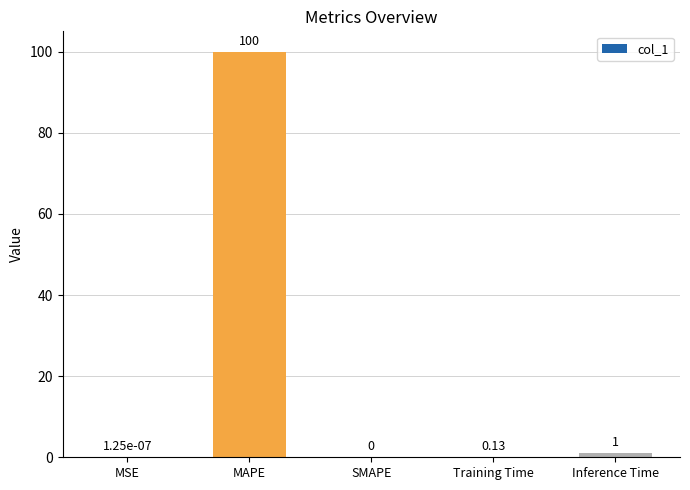

Between Training Time and Inference Time, which is larger?

Inference Time